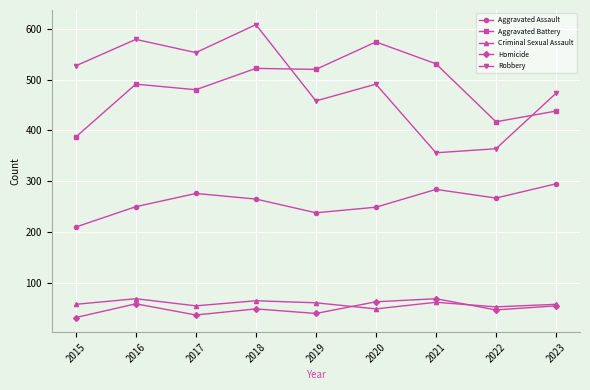

Is it true that Robbery equals 609 at 2019?

False